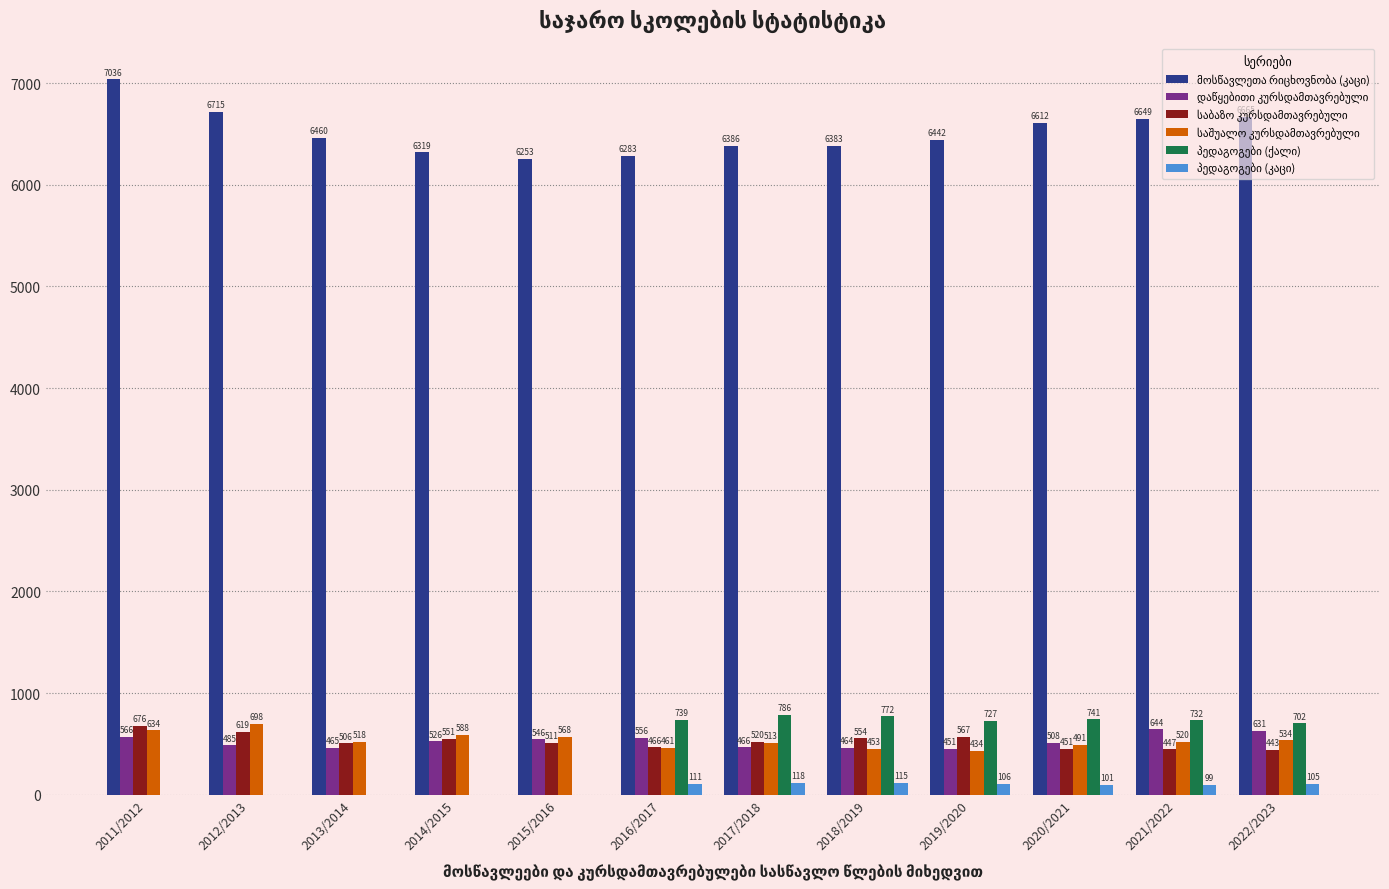

At which category does the chart reach its peak across all series?

2011/2012